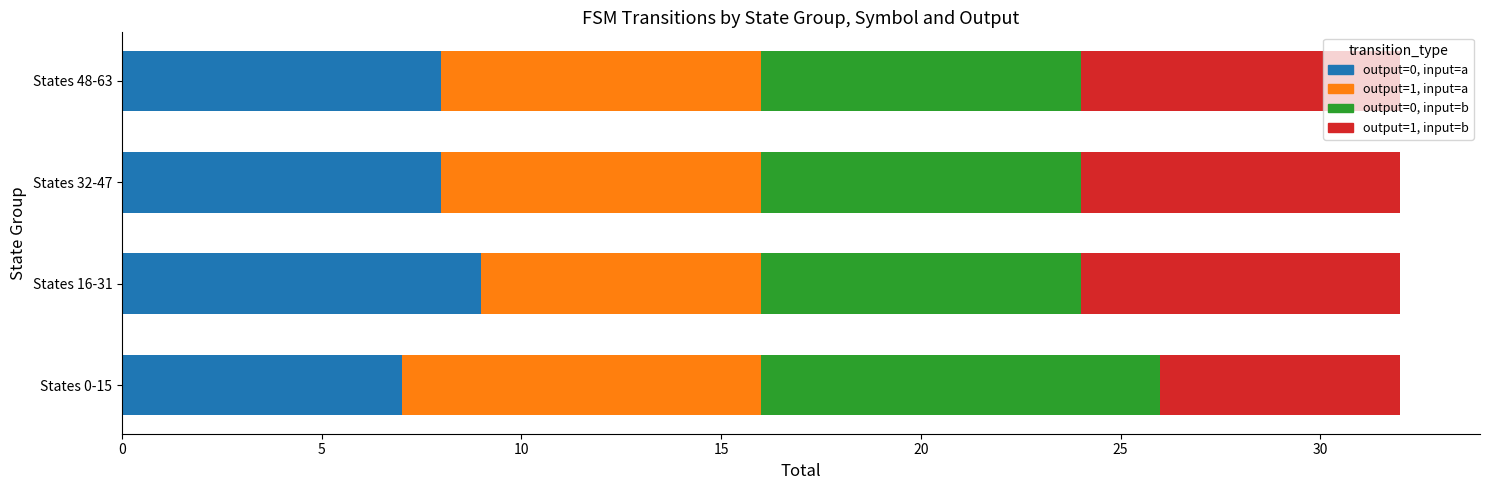

Is it true that output=0, input=a equals 2 at States 0-15?

False